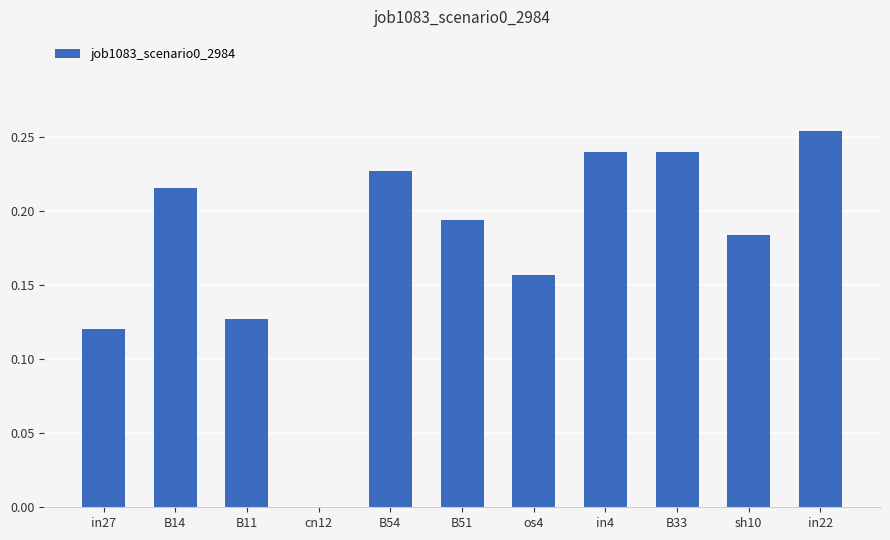

What is the change in value from in27 to B33?

+0.1